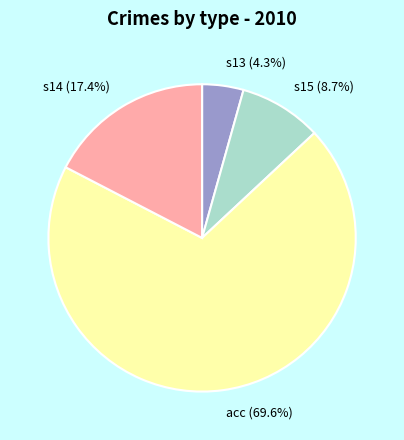

Between s13 (4.3%) and s15 (8.7%), which is larger?

s15 (8.7%)